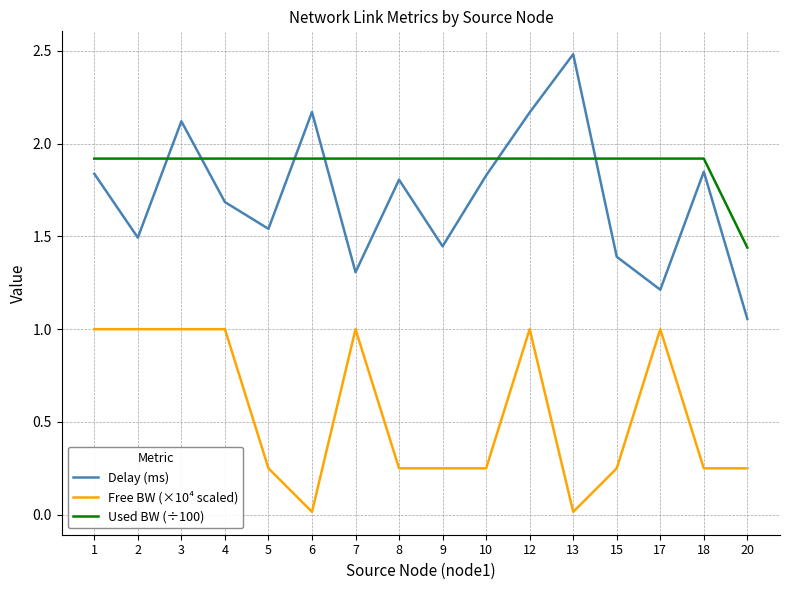

True or false: Free BW (×10⁴ scaled) has a value of 0.1 at 18.

False